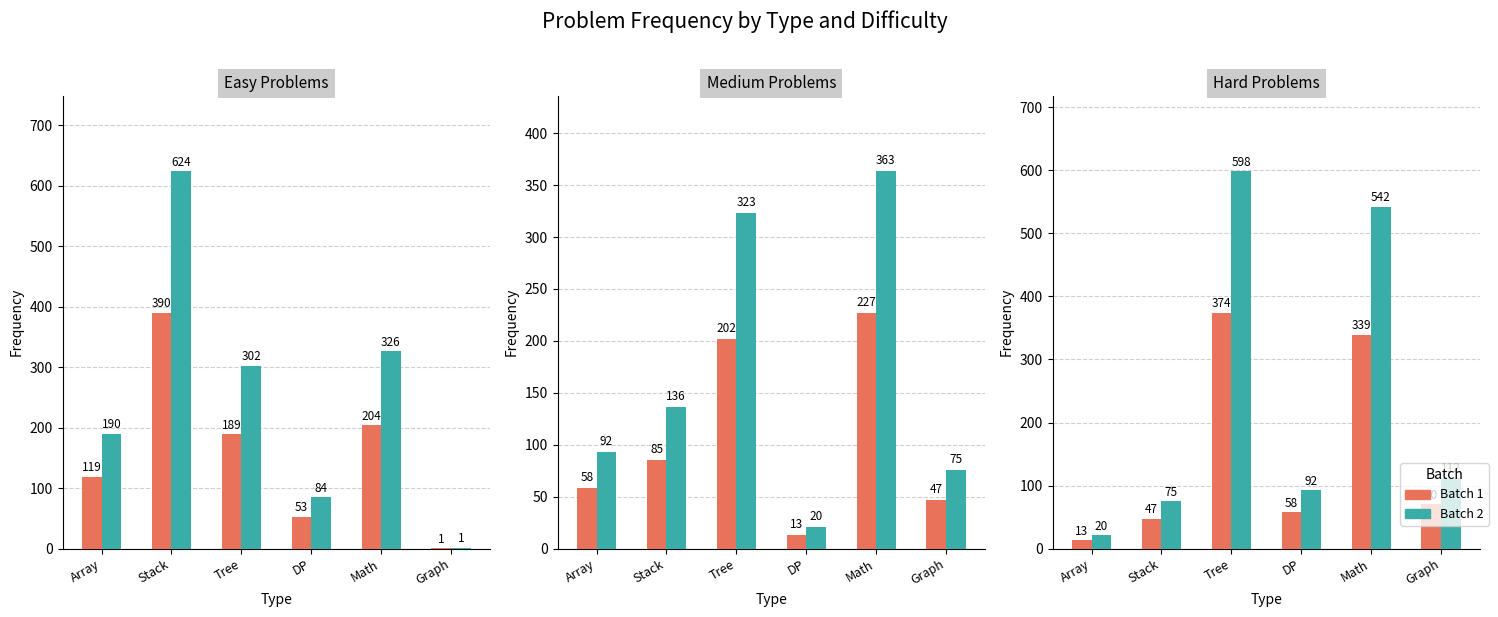

How many bars are there in each group?

2